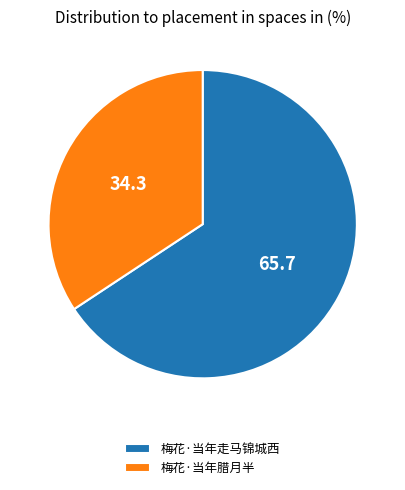

Approximately how many times larger is the value at 梅花·当年走马锦城西 compared to 梅花·当年腊月半?

1.9